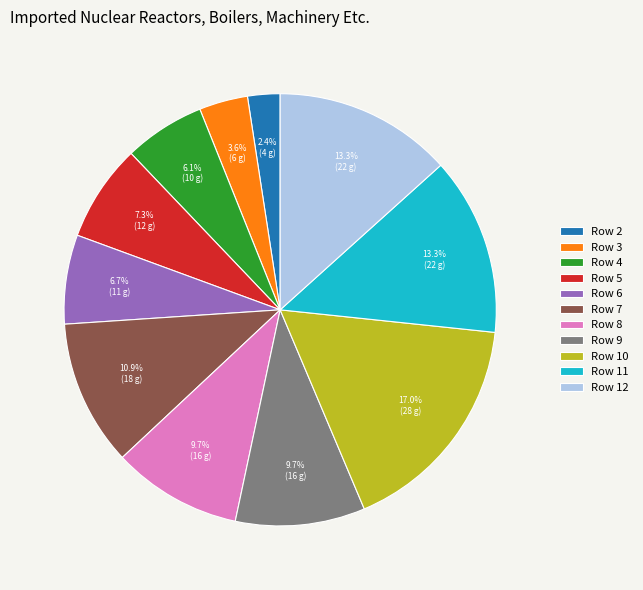

What is the ratio of the value at Row 5 to the value at Row 6?

1.1